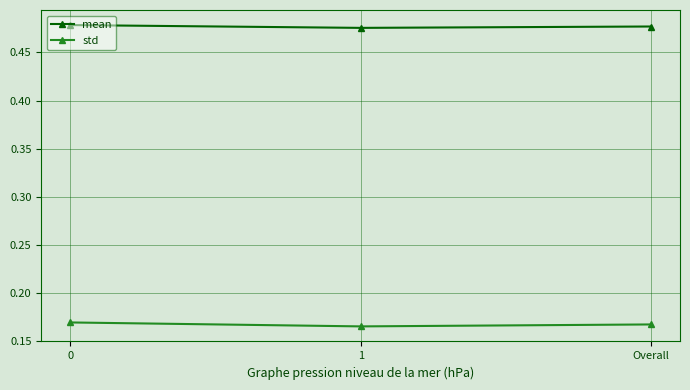

How many mean values are between 0 and 1?

3